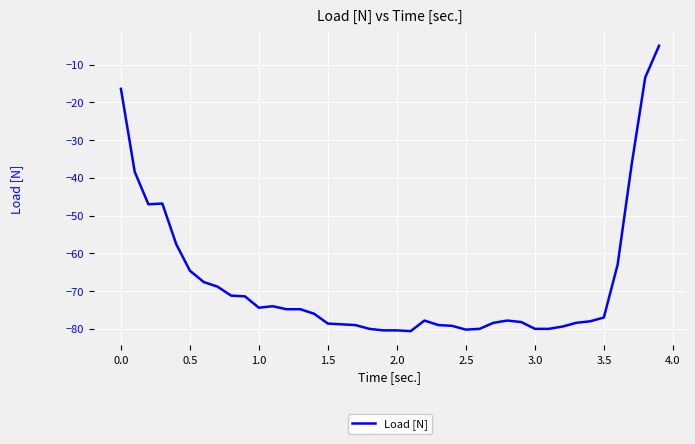

What is the smallest value displayed?

-80.6